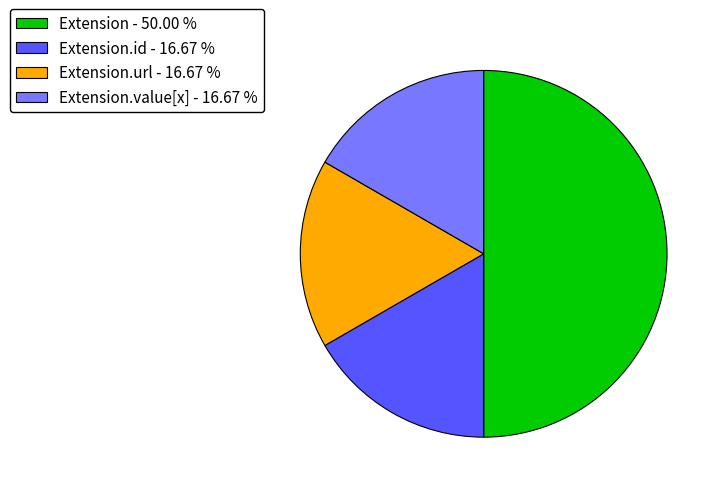

Is Extension.id - 16.67 % the majority of the pie?

No